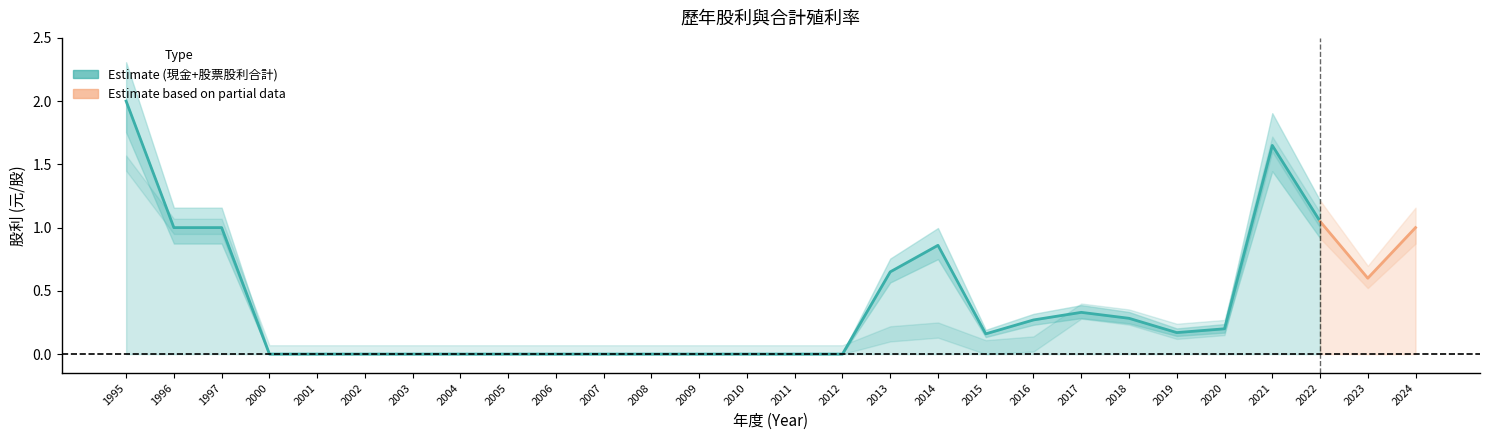

Is the value of 股利合計 at 2010 greater than the value of 現金股利合計 at 2012?

No